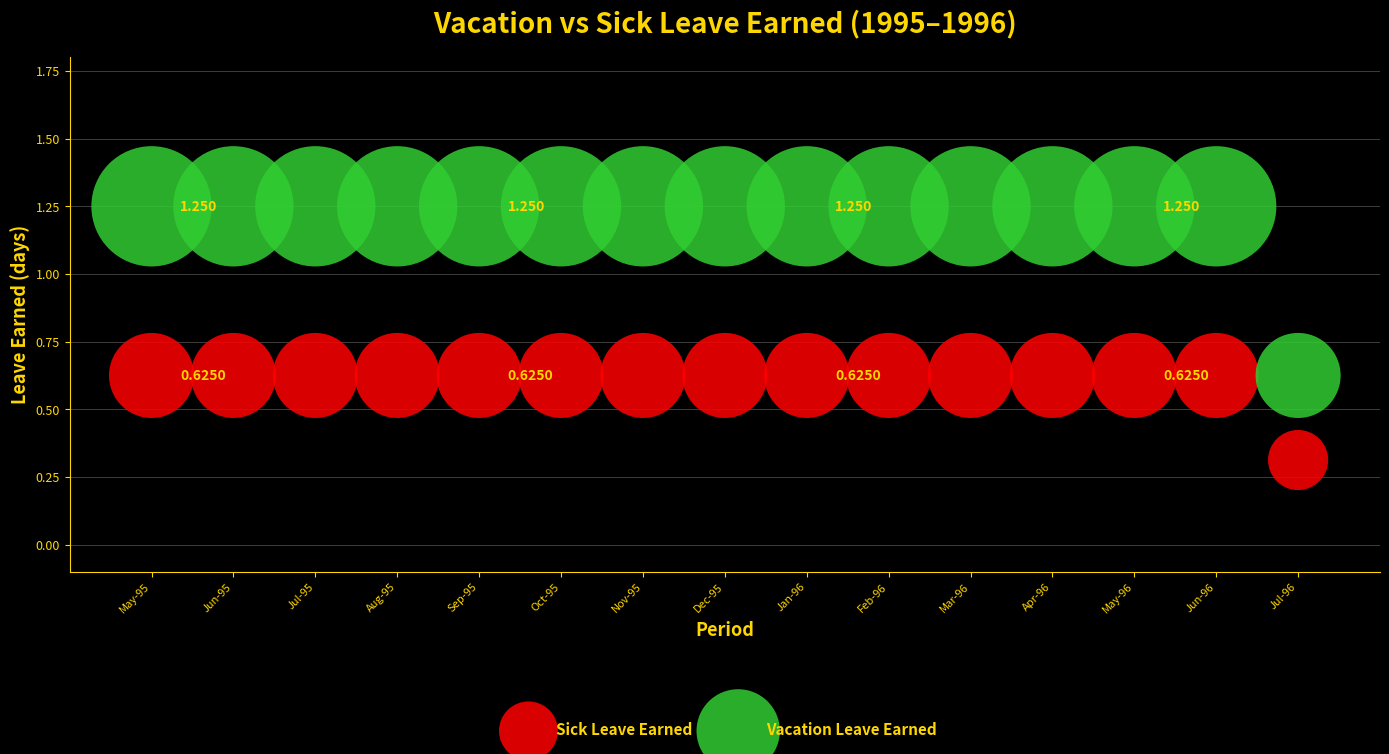

Which series reaches the maximum Y coordinate?

Vacation Leave Earned